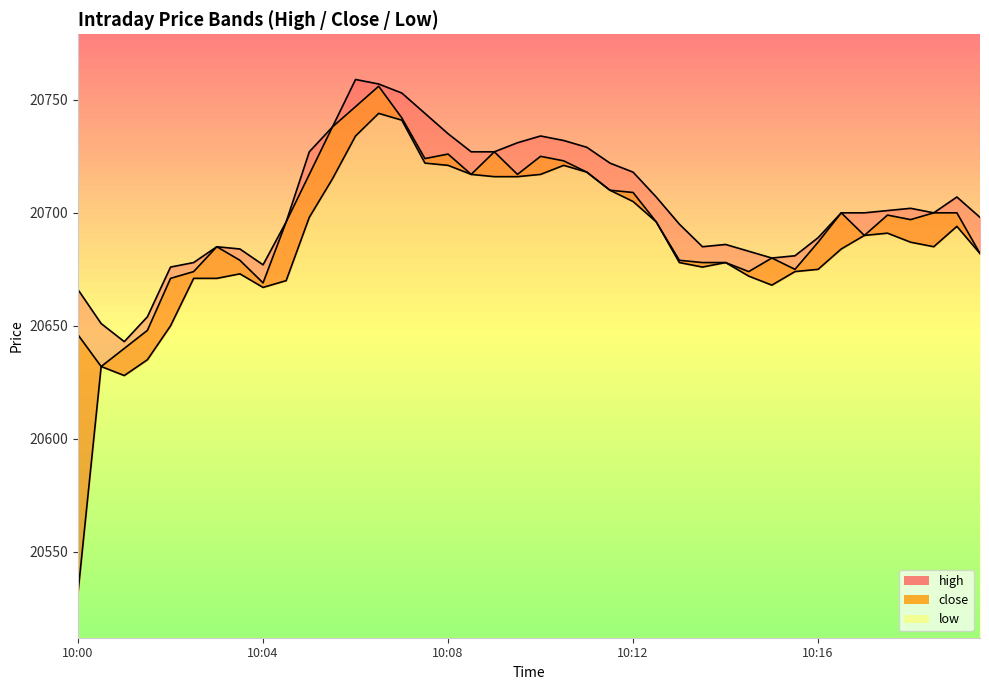

True or false: low has a value of 20705 at 10:12.

True